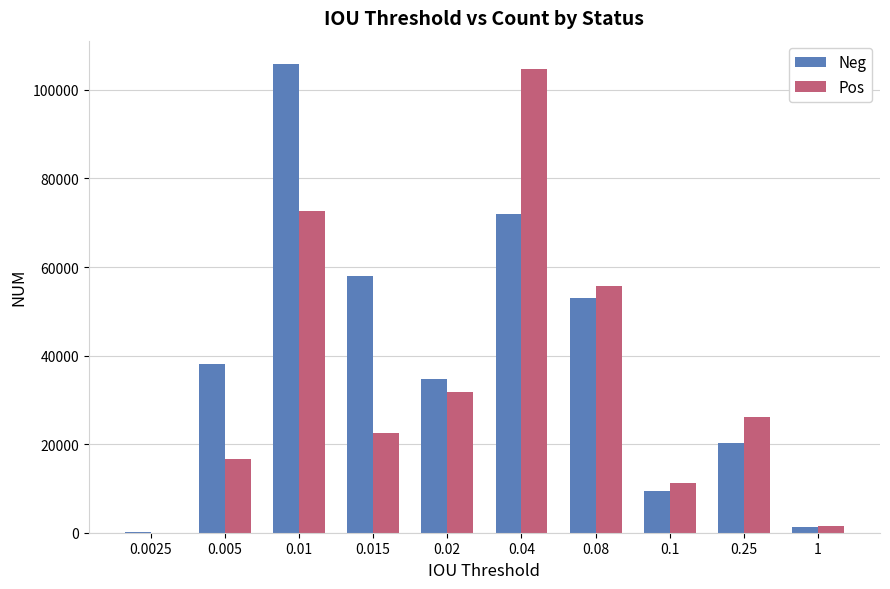

What is the difference between the Neg values at 1 and 0.015?

56626